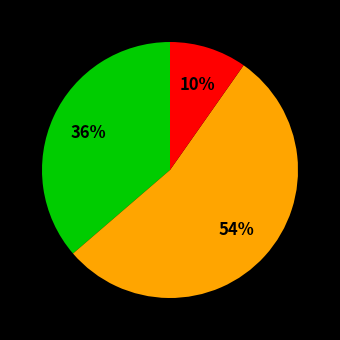

Is there a majority slice in this chart?

Yes